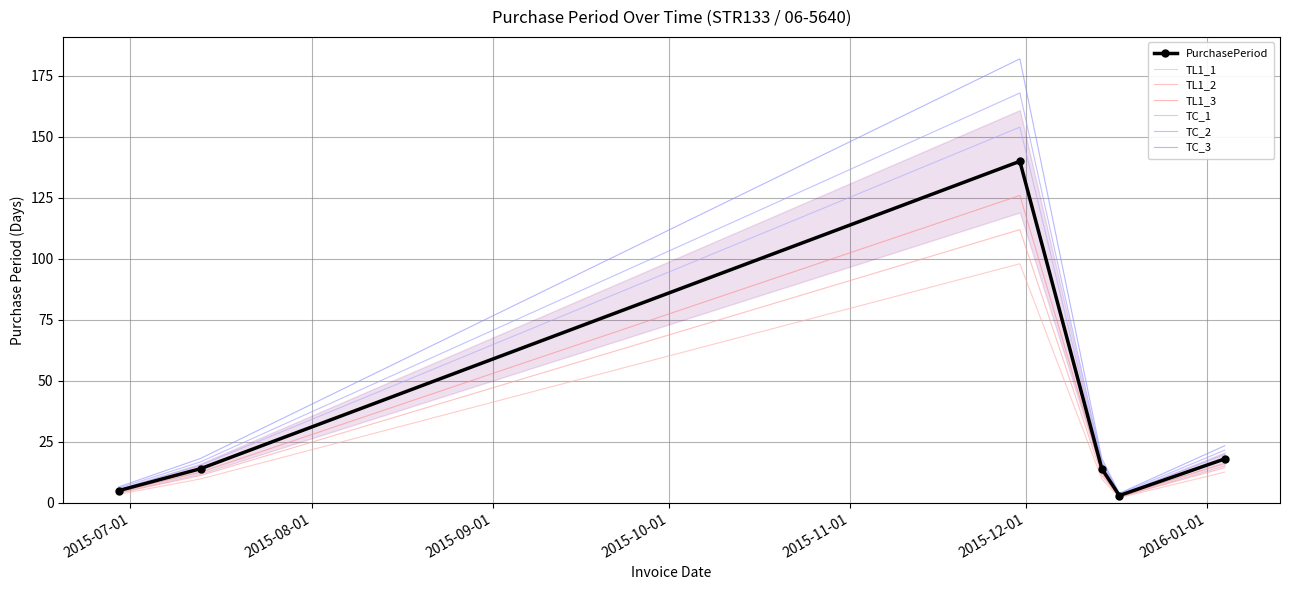

The value at 2015-12-17 is 2.1. True or false?

True